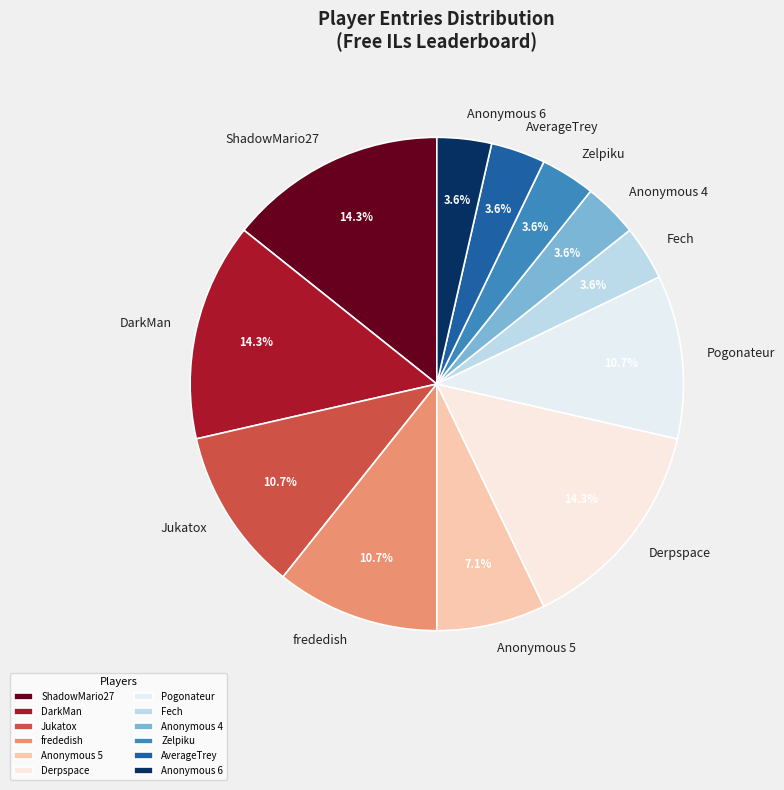

How much of the chart is everything except ShadowMario27?

85.7%